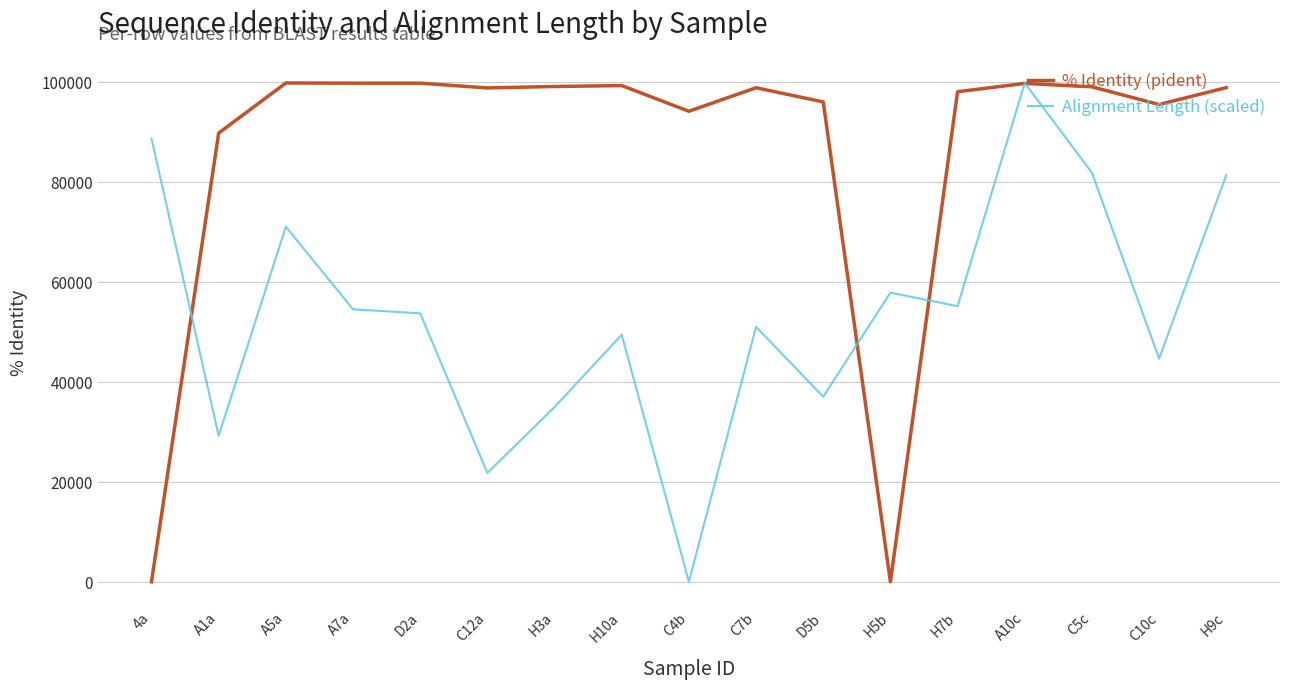

Reading right to left, transcribe all the data shown in this chart.

% Identity (pident): 98892.0	95511.0	99055.0	99733.0	98073.0	100.0	96034.0	98866.0	94167.0	99304.0	99118.0	98833.0	99782.0	99784.0	99824.0	89803.0	97.0
Alignment Length (scaled): 81403.1	44720.1	81879.5	99824.0	55201.0	57900.6	37097.7	51072.1	97.0	49484.1	35033.2	21852.8	53771.7	54565.8	71081.0	29316.4	88707.9